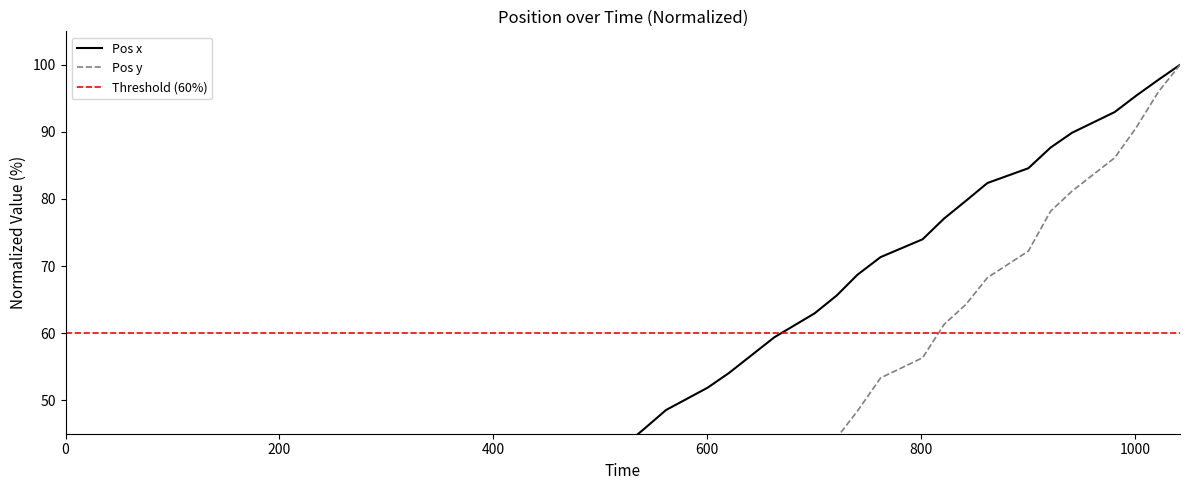

Reading left to right, what are all the values shown in this chart?

Pos x: 2.9	3.3	3.8	0.0	5.6	18.5	21.2	23.4	26.5	28.8	31.9	34.5	37.2	40.3	43.0	45.6	48.5	51.9	54.1	59.4	62.9	65.6	68.7	71.3	74.0	77.1	79.7	82.4	84.6	87.7	89.9	93.0	95.4	97.8	100.0
Pos y: 4.0	3.5	4.0	0.0	4.1	4.9	9.4	11.4	11.0	12.1	13.1	15.2	17.2	20.2	21.3	24.3	26.3	29.3	32.3	39.3	41.4	44.4	48.4	53.3	56.3	61.3	64.3	68.3	72.2	78.2	81.2	86.1	90.6	96.0	100.0